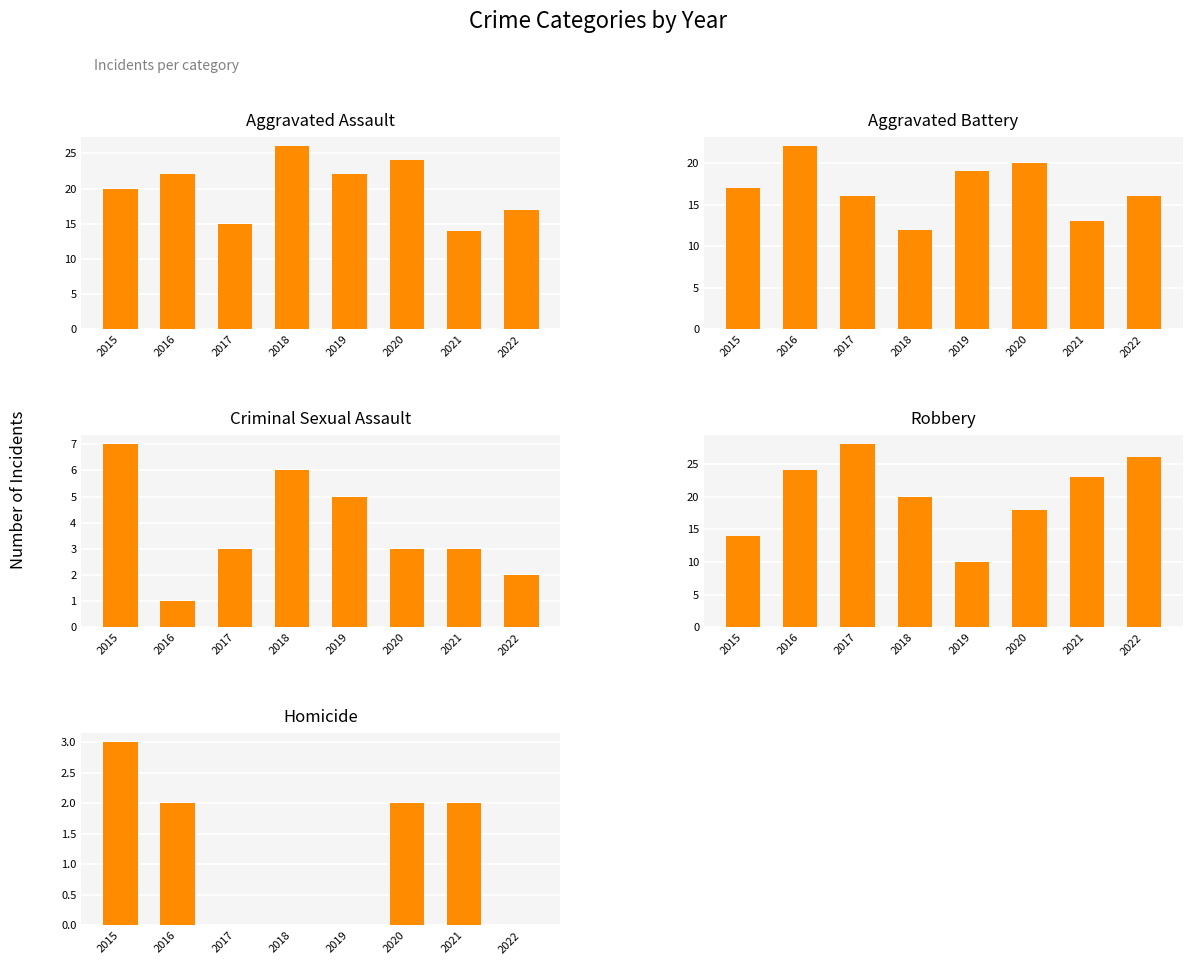

Which label corresponds to the smallest value in the chart?

2017